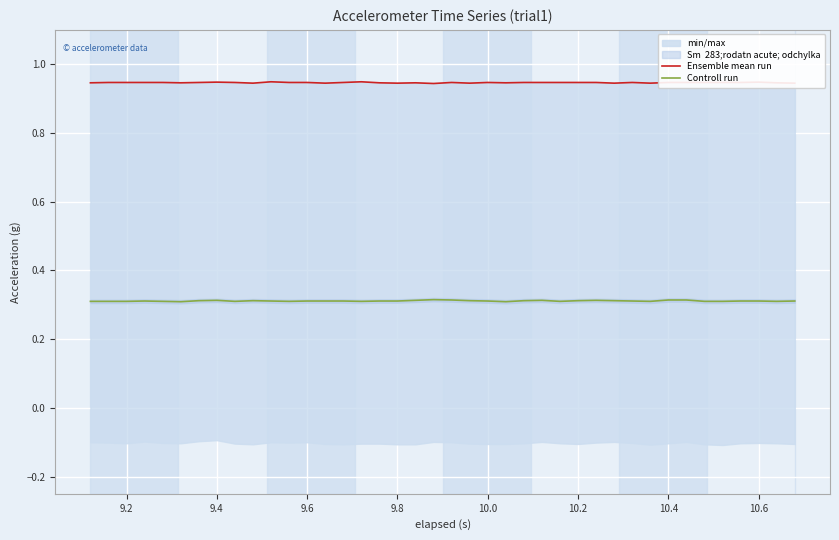

True or false: Controll run has a value of 0.1 at 10.6.

False